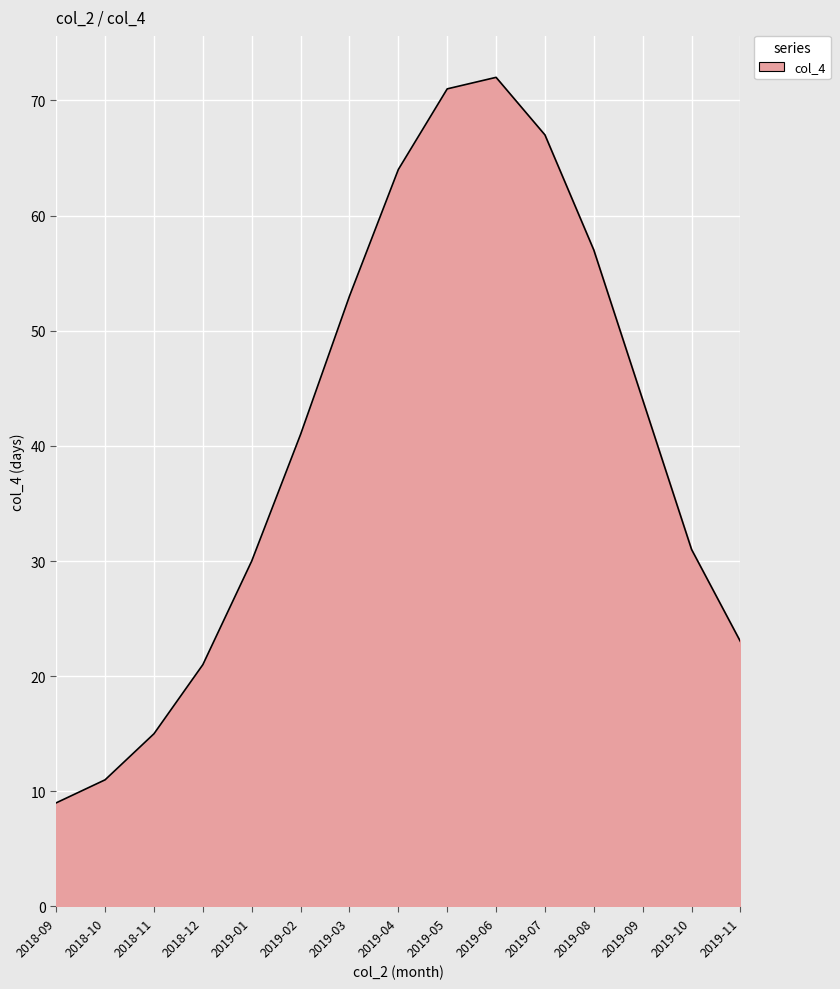

How many interior local peaks (higher than both neighbors) does the data have?

1